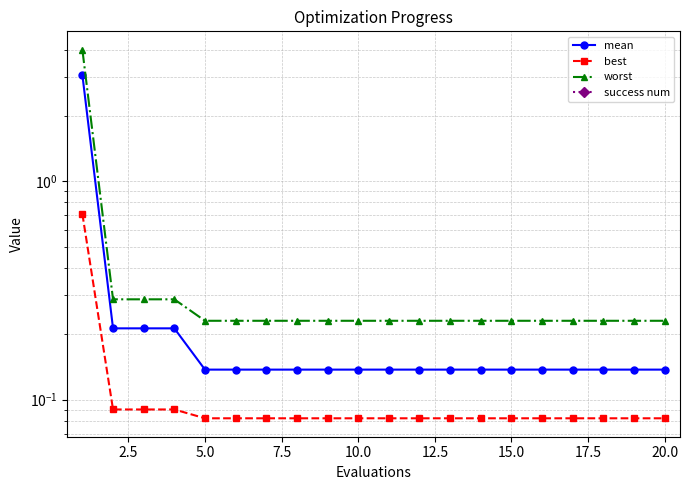

Does the chart have visible grid lines?

Yes